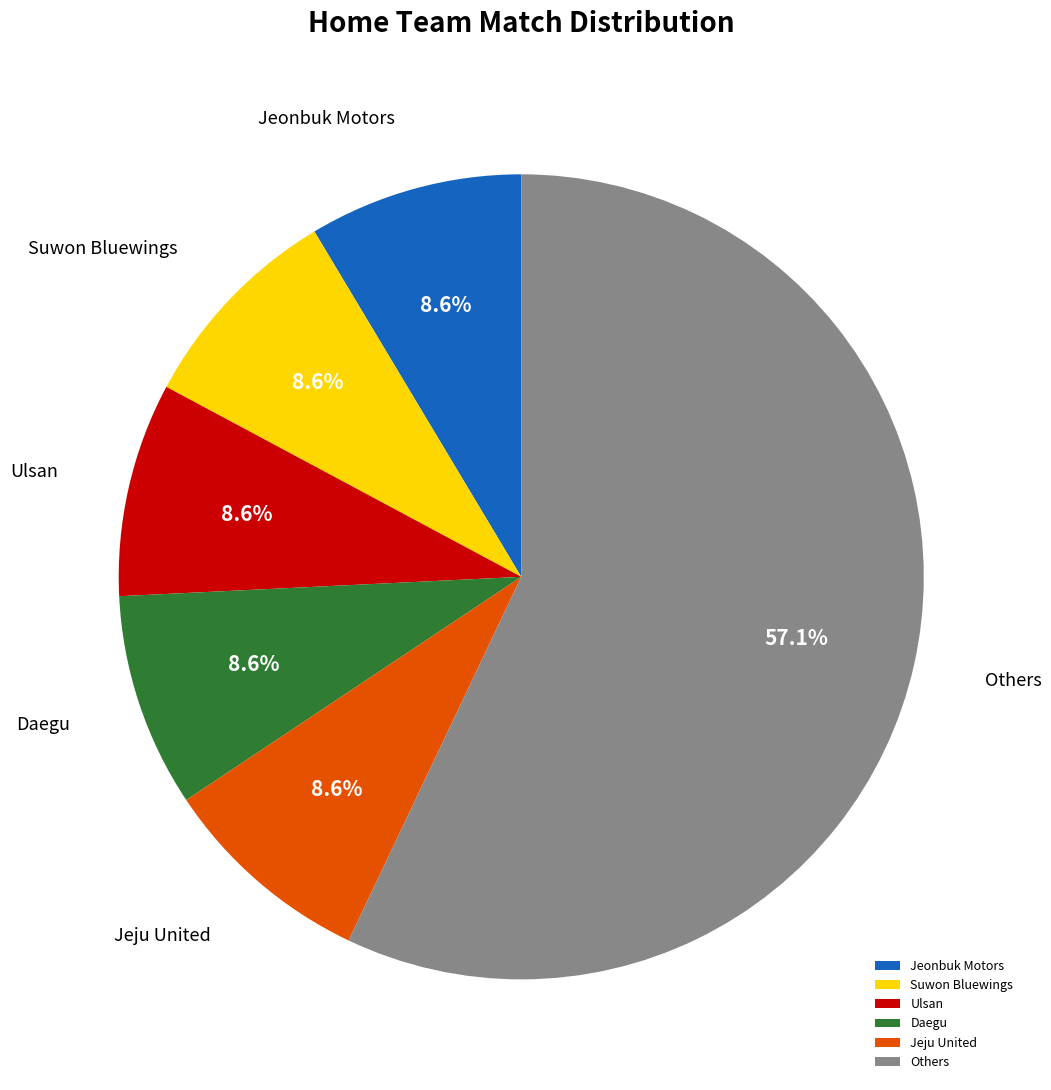

To the nearest percent, what portion does Jeonbuk Motors represent?

9%